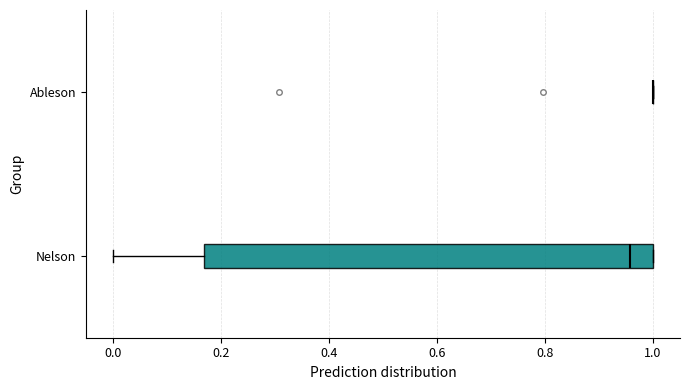

Reading bottom to top, transcribe this box plot: for each box, give where its median line is, the range the box spans, and where its two whiskers end, as read against the x-axis. The values are not printed on the chart, so give them approximately, as read against the axis.

Nelson: median 0.96, box 0.16 to 1.00, whiskers 0.00 to 1.00
Ableson: box collapsed to a line at 1.00, whiskers 1.00 to 1.00